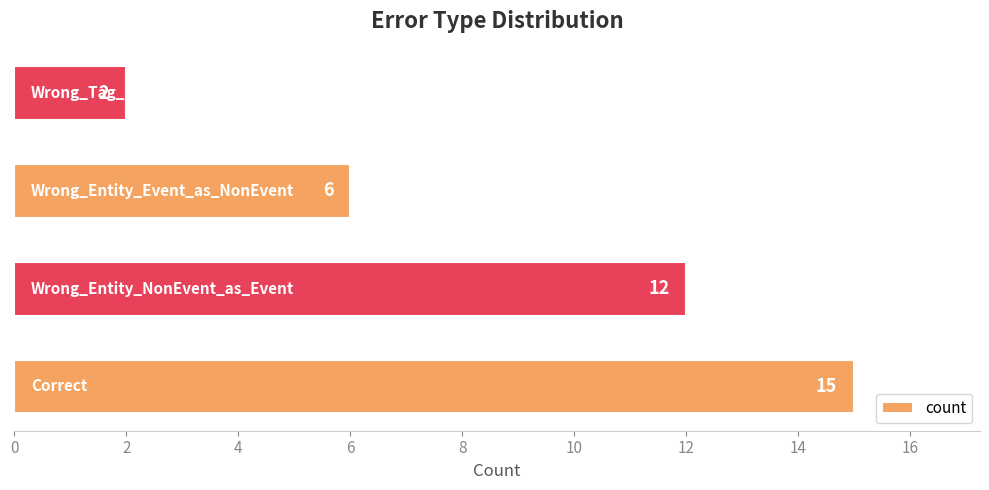

What is the greatest value displayed?

15